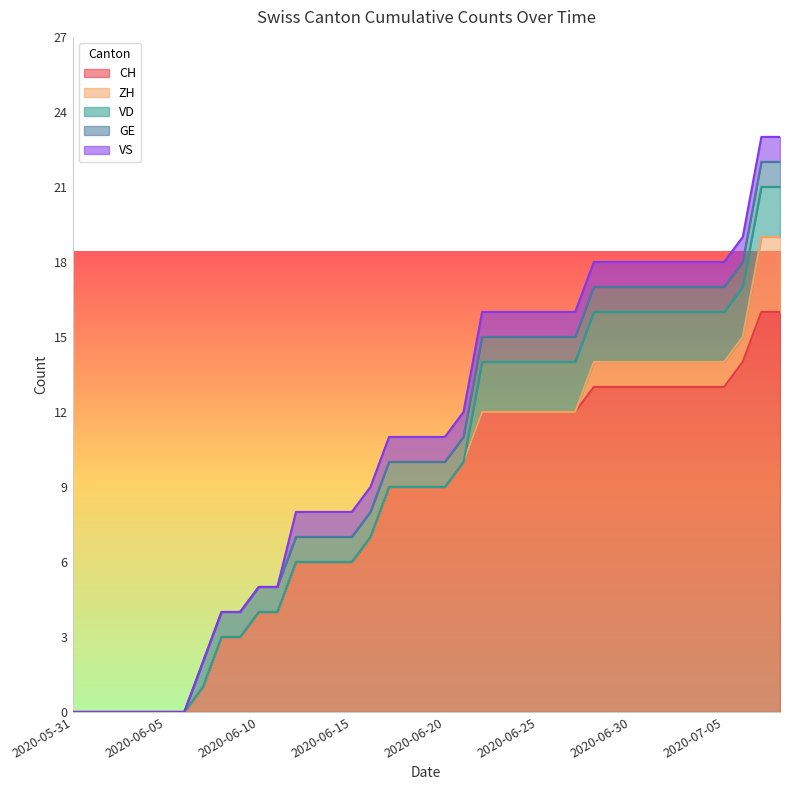

True or false: ZH has more than 2 points higher than both neighbors.

False